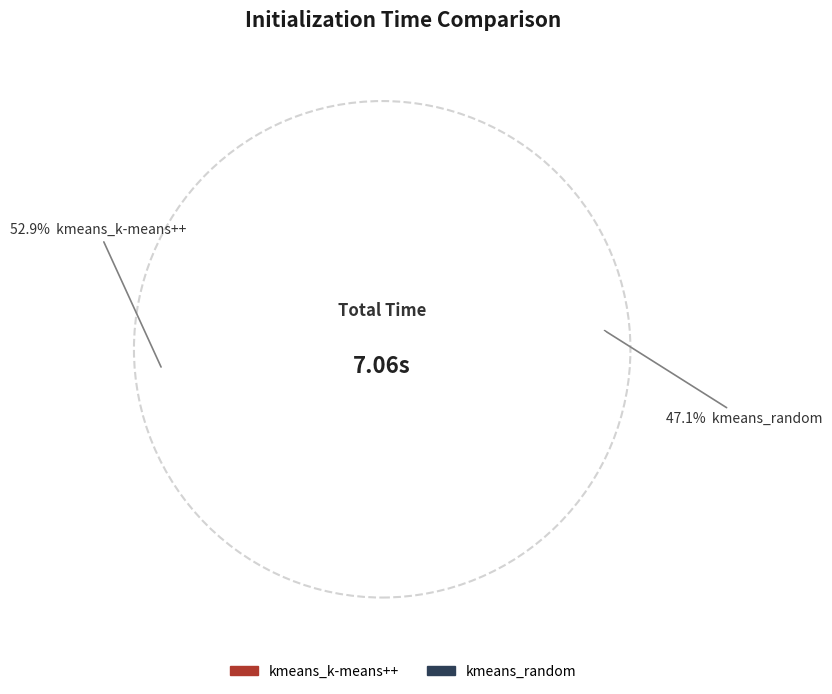

To the nearest percent, what is the combined percentage of kmeans_random and kmeans_k-means++?

100%